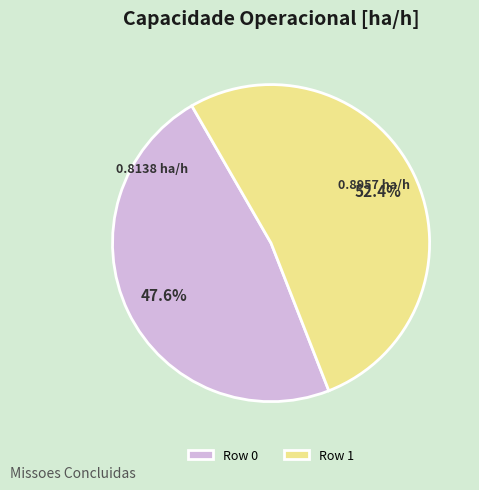

To the nearest percent, what percentage of the pie is Row 0?

48%